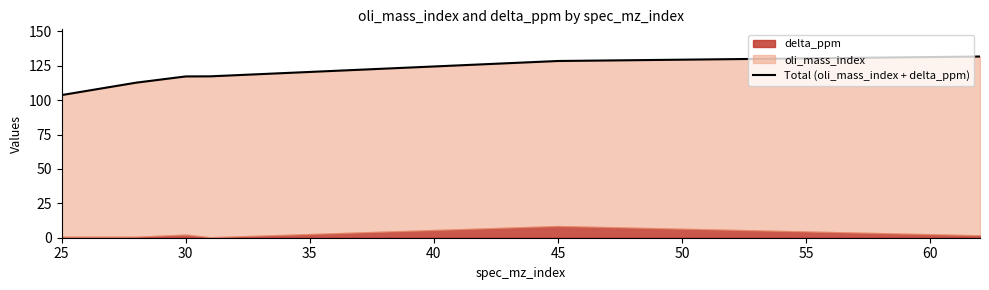

What is the sum of the values at 30 and 45?

241.2